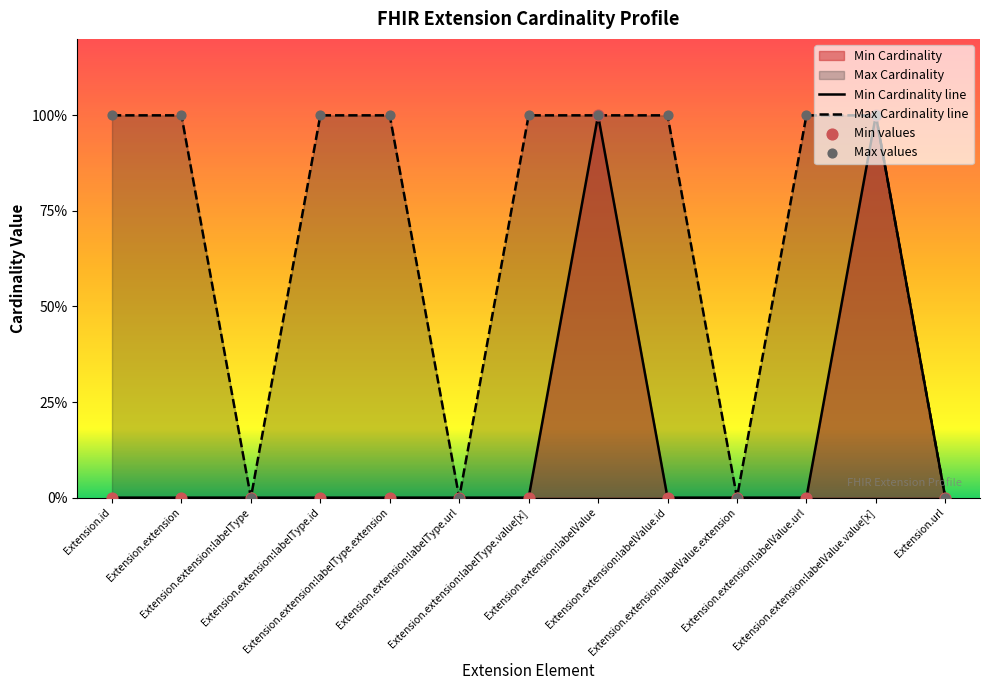

Which series has the largest total across all categories?

Max Cardinality